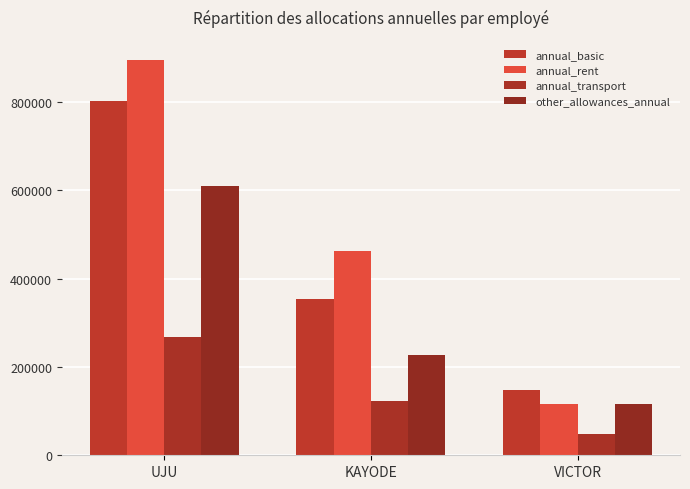

What is the value of the annual_rent bar at the 3rd from the left?

115824.0